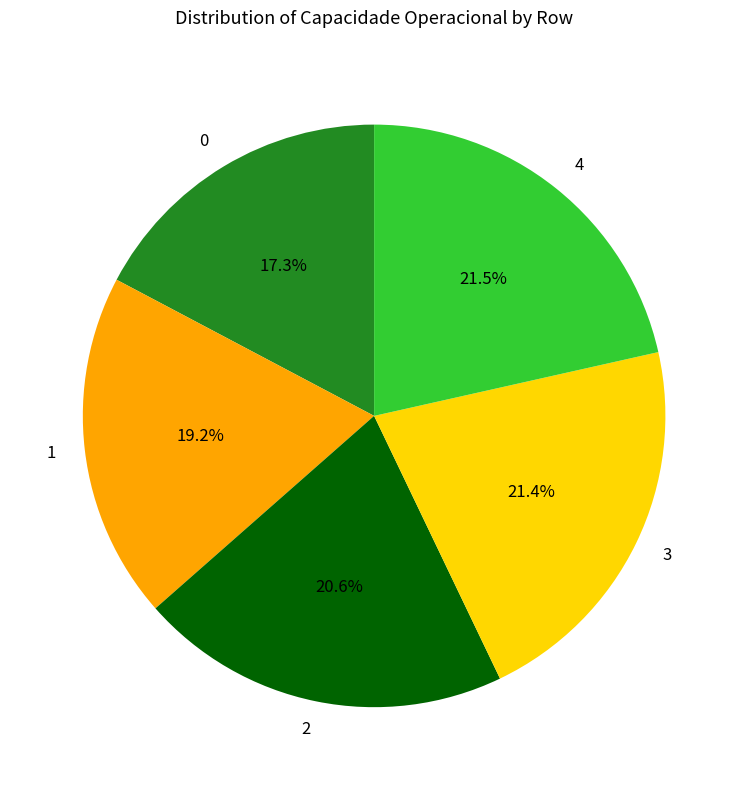

Combined, what portion of the pie is 3 and 2?

42.0%